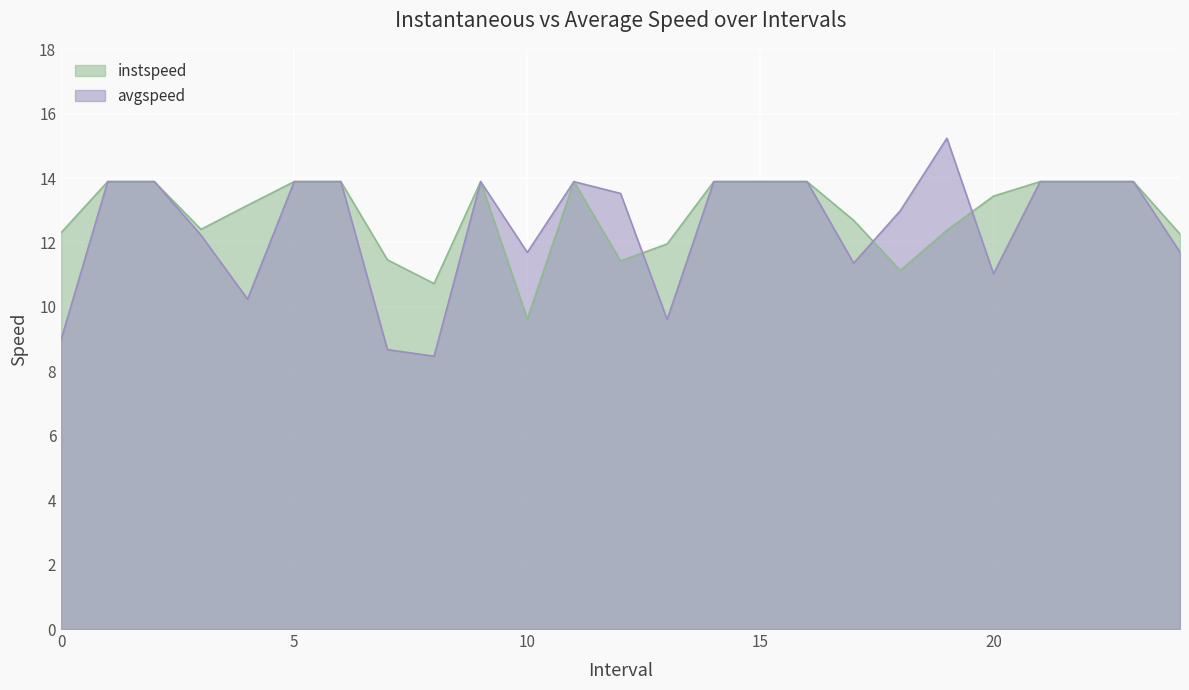

What is the label of the 5th point from the left?

4.0